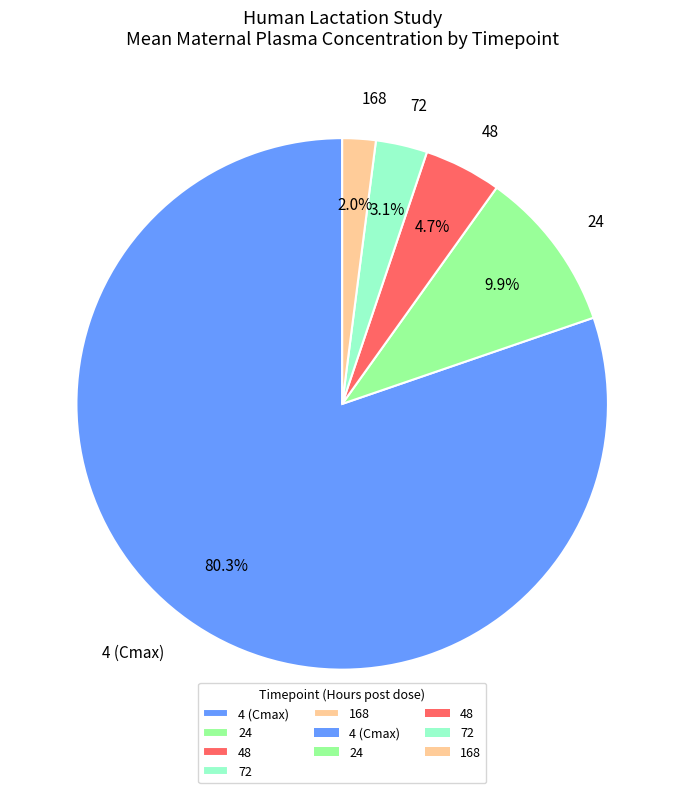

What percentage is NOT represented by 72?

96.9%